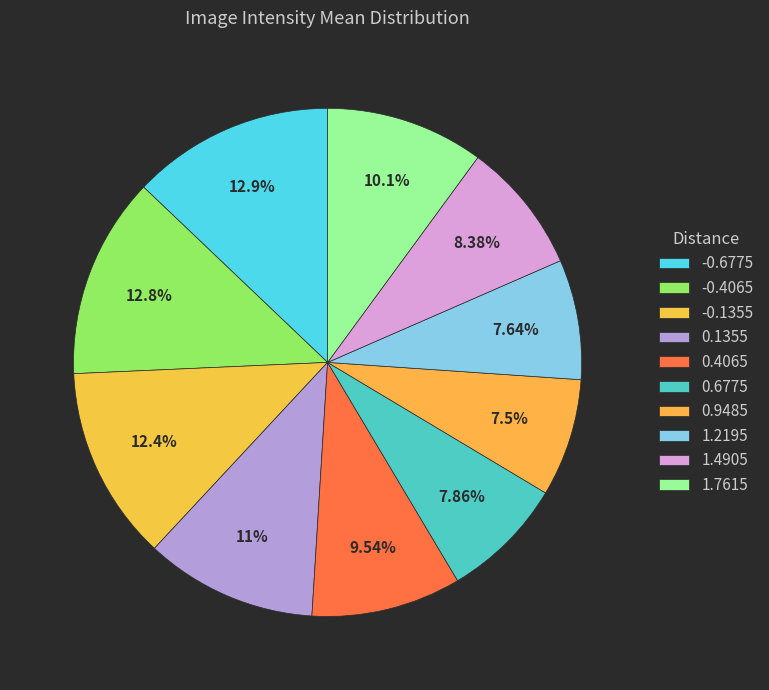

How many segments does this pie chart have?

10